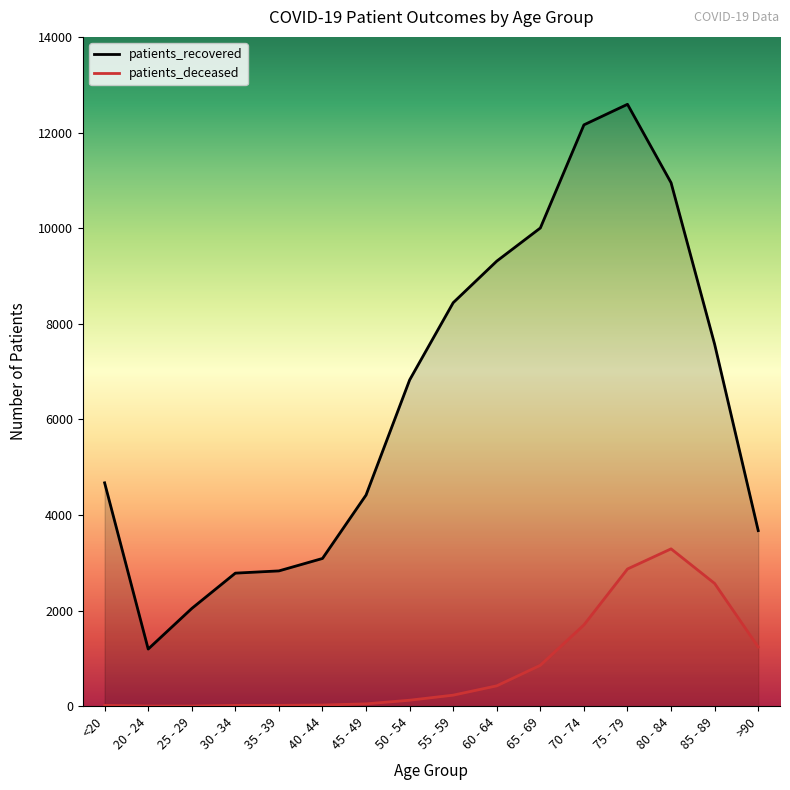

At which category does patients_deceased reach its first local valley?

25 - 29